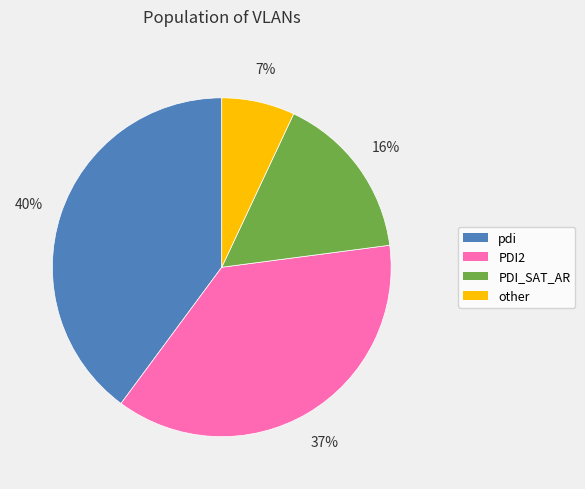

To the nearest percent, what portion does pdi represent?

40%